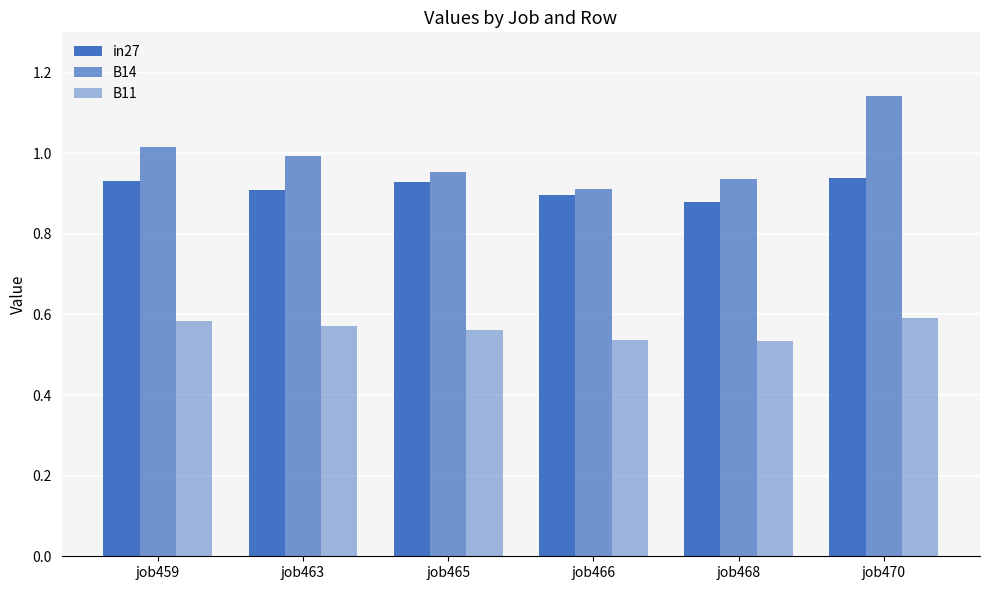

Does the chart contain stacked bars?

No